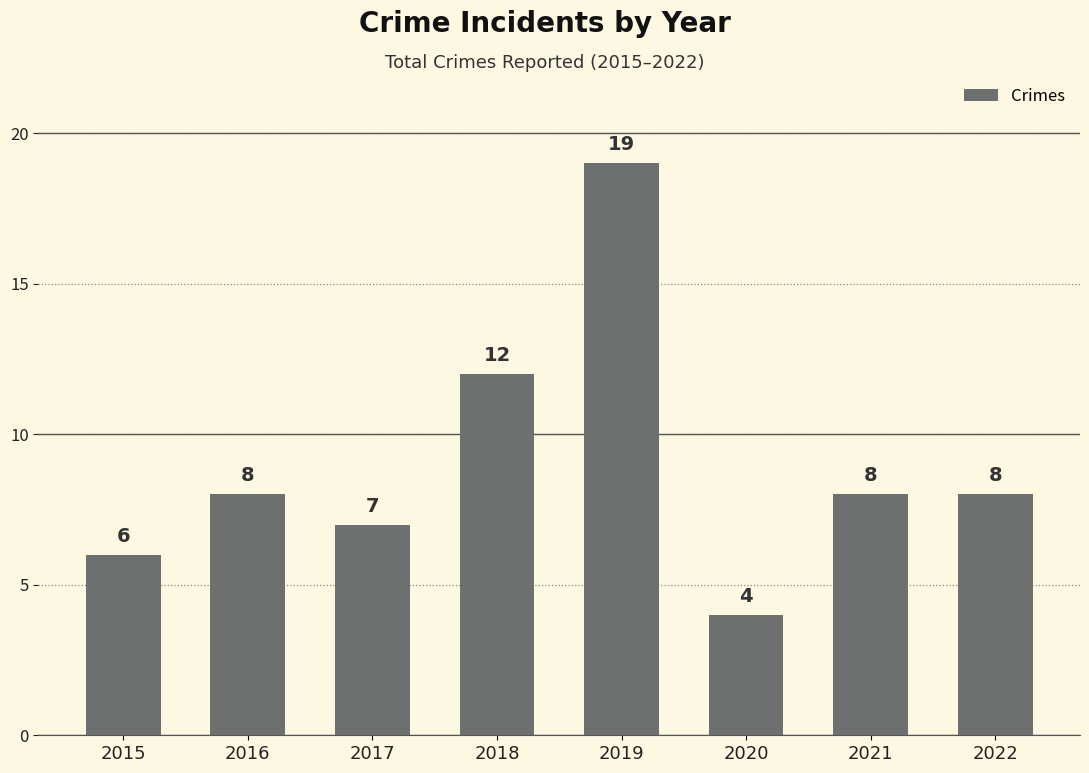

At which label is the value closest to 11?

2018